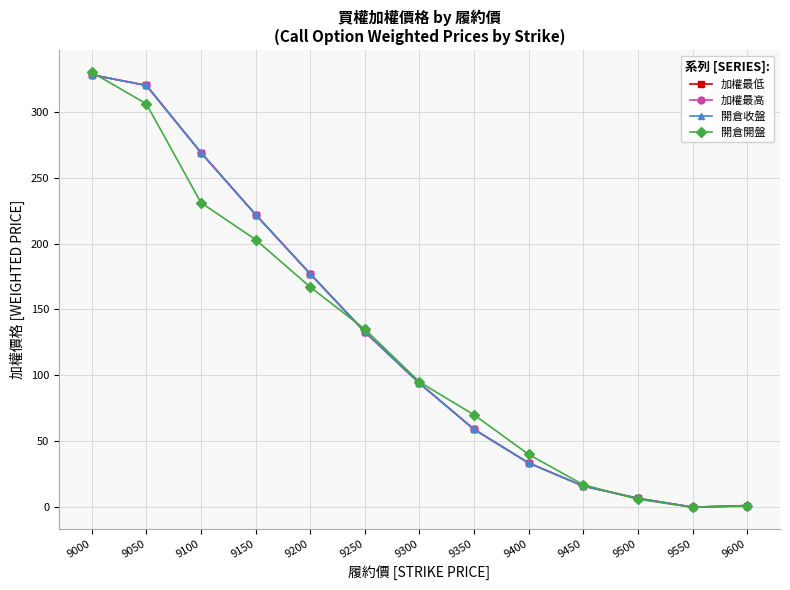

What is the total value across all series at 9350?

247.0